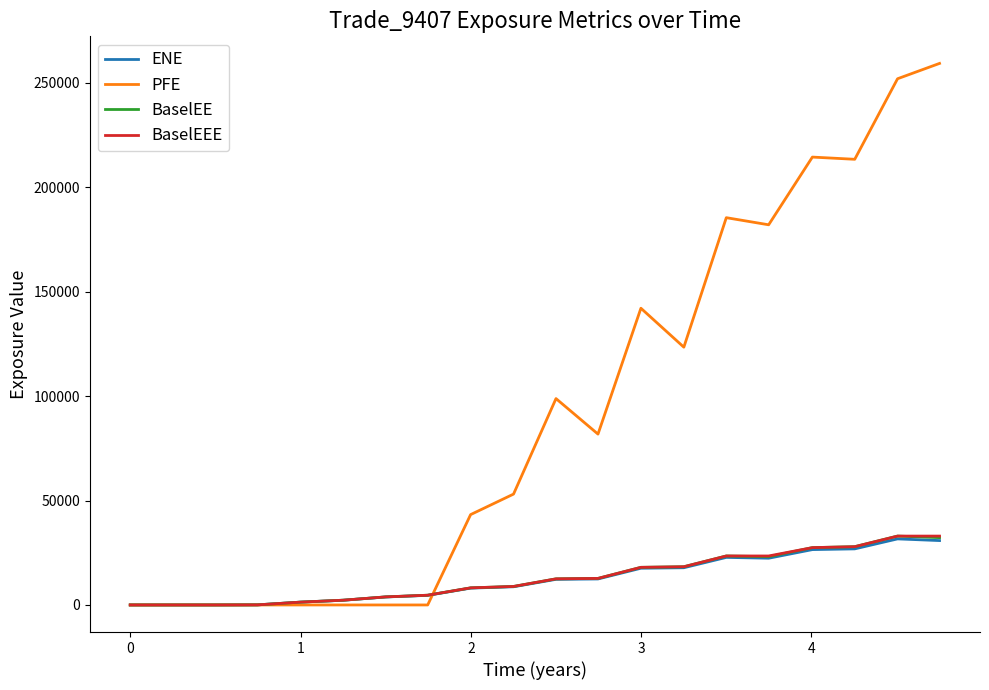

How many distinct data groups are displayed?

4